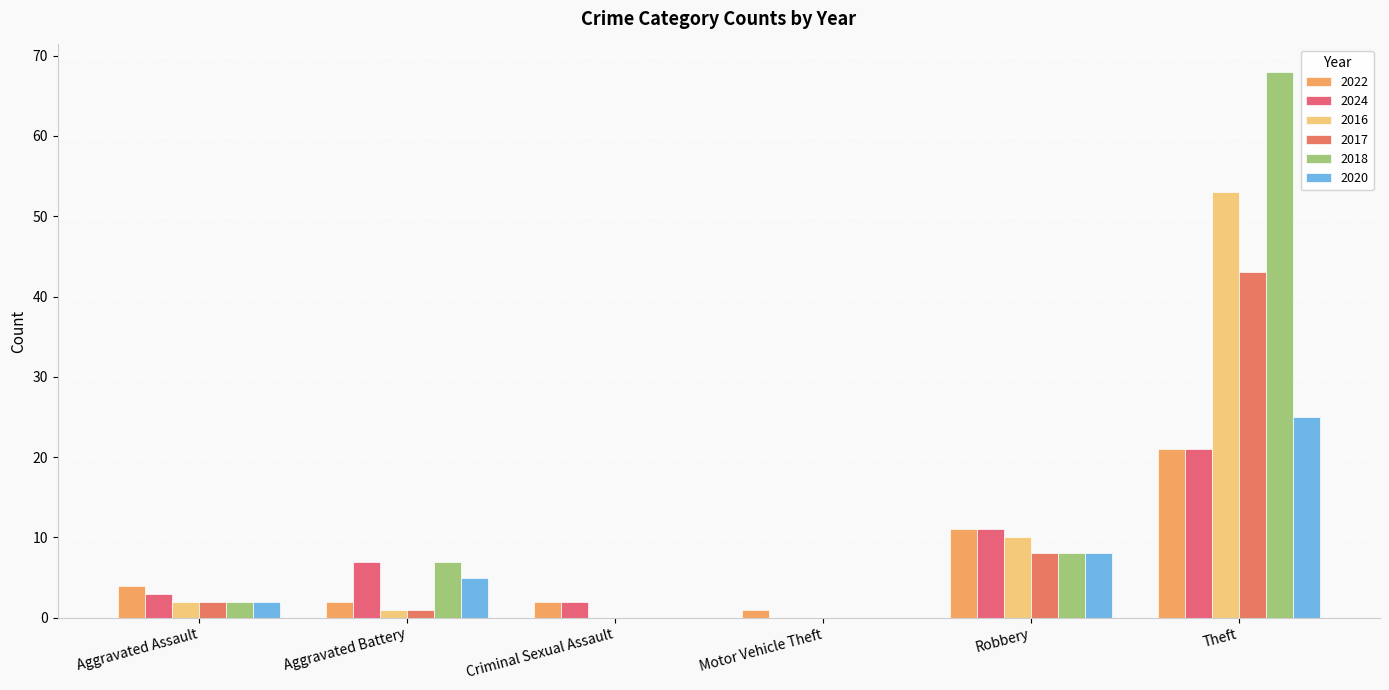

Which has a higher value, Motor Vehicle Theft or Aggravated Assault?

Aggravated Assault